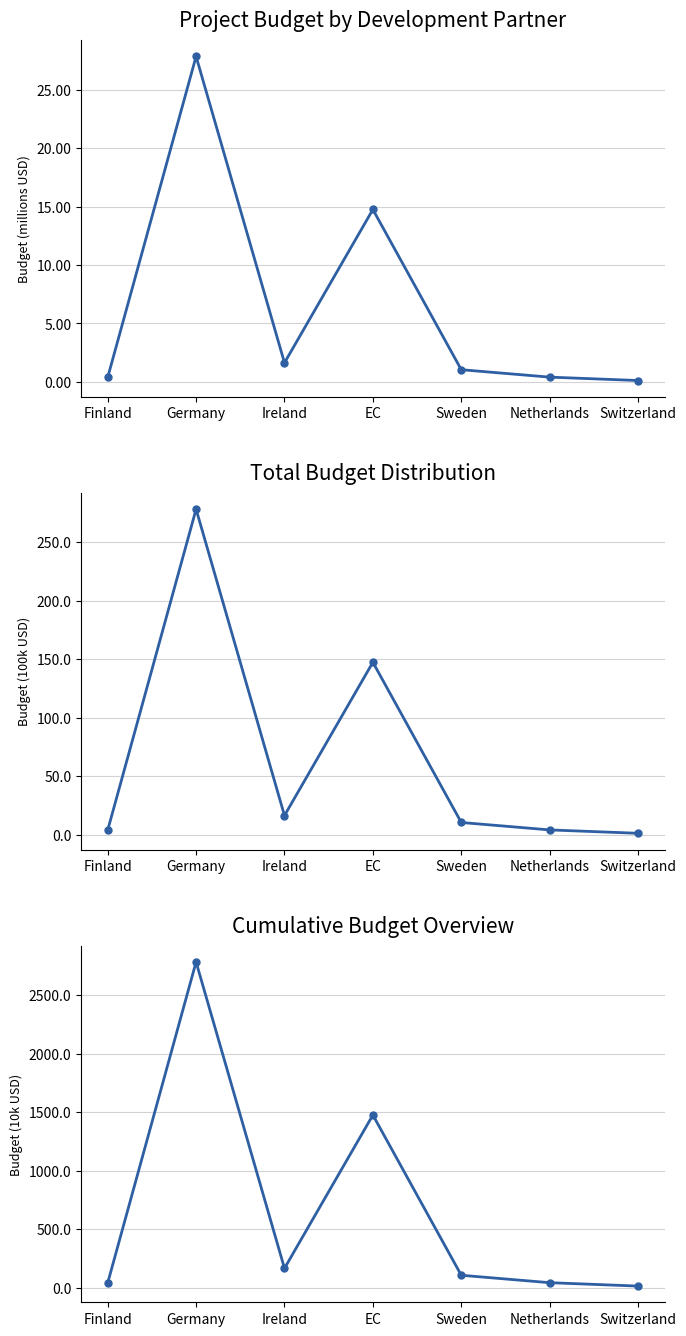

What position from the left is Sweden?

5